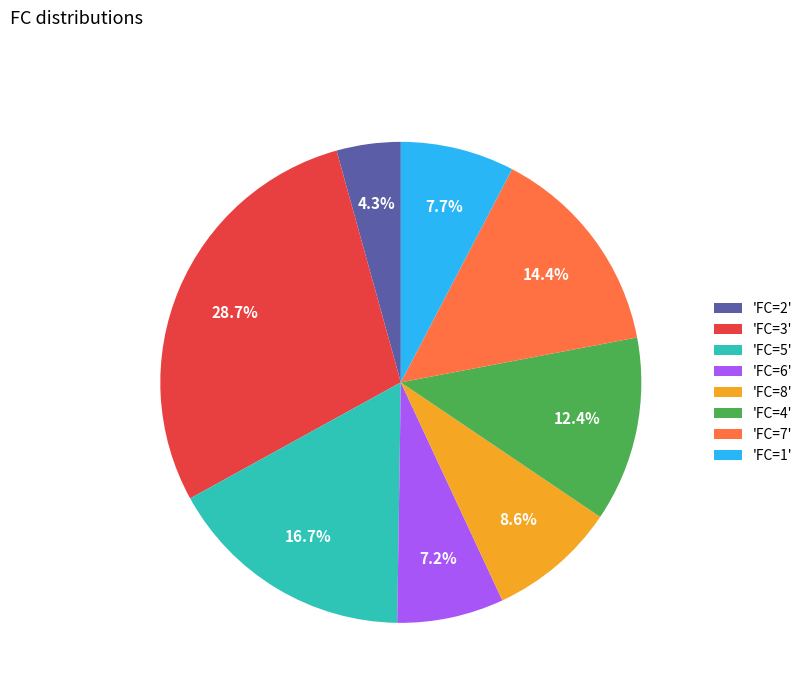

What is the largest slice in the pie chart?

'FC=3'